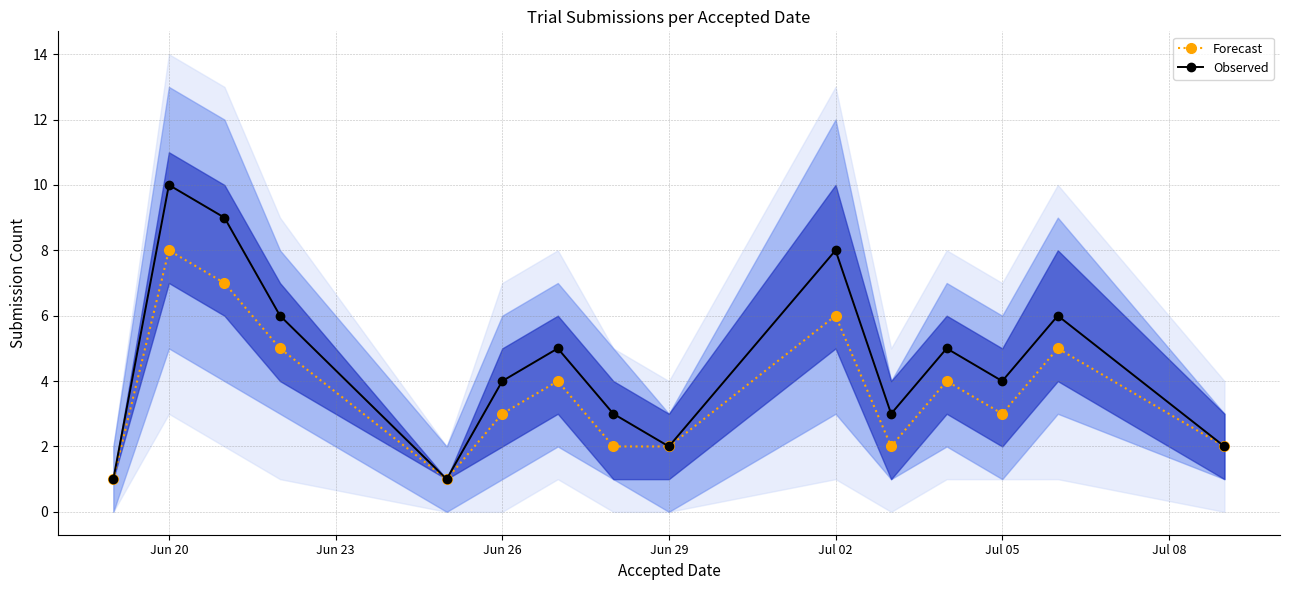

At which category does Forecast reach its first local peak?

Jun 20